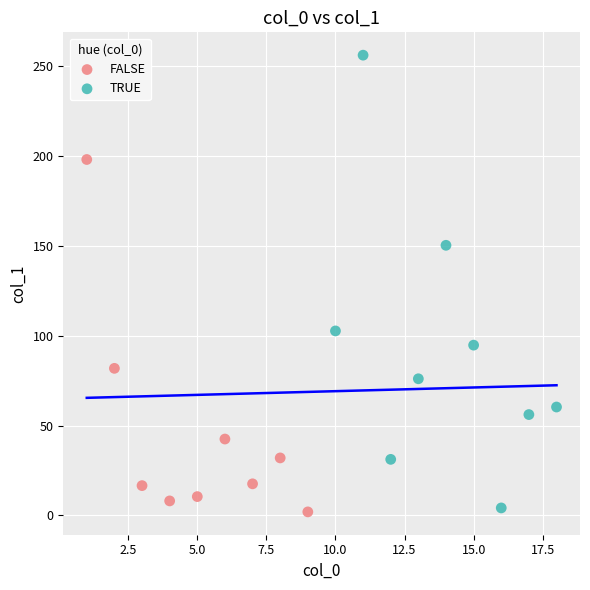

Which series has the widest spread of Y values?

TRUE